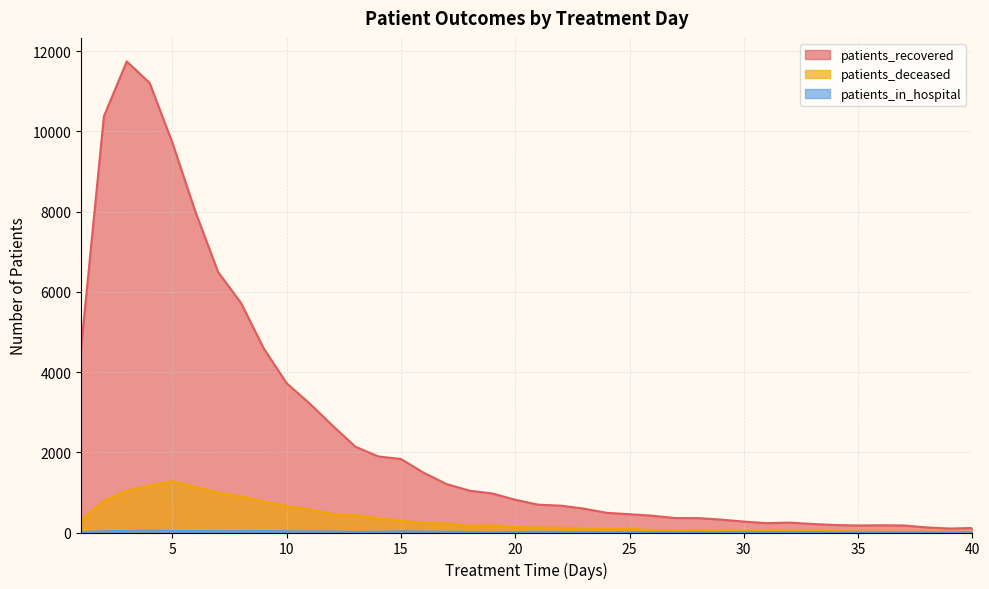

What is the smallest value displayed?

1